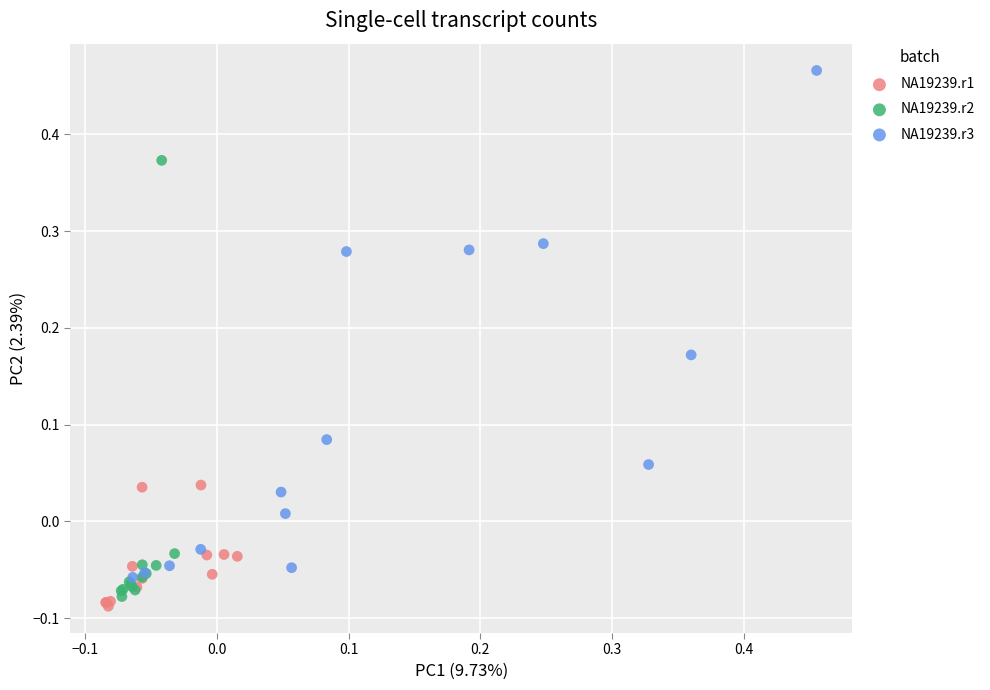

Which series reaches the maximum Y coordinate?

NA19239.r3